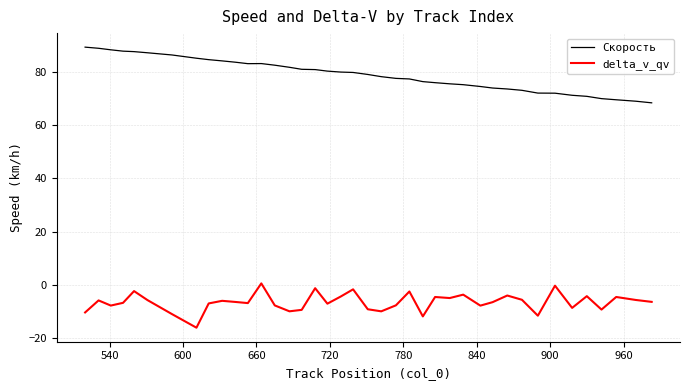

Rank the series by their maximum value, from lowest to highest.

delta_v_qv, Скорость